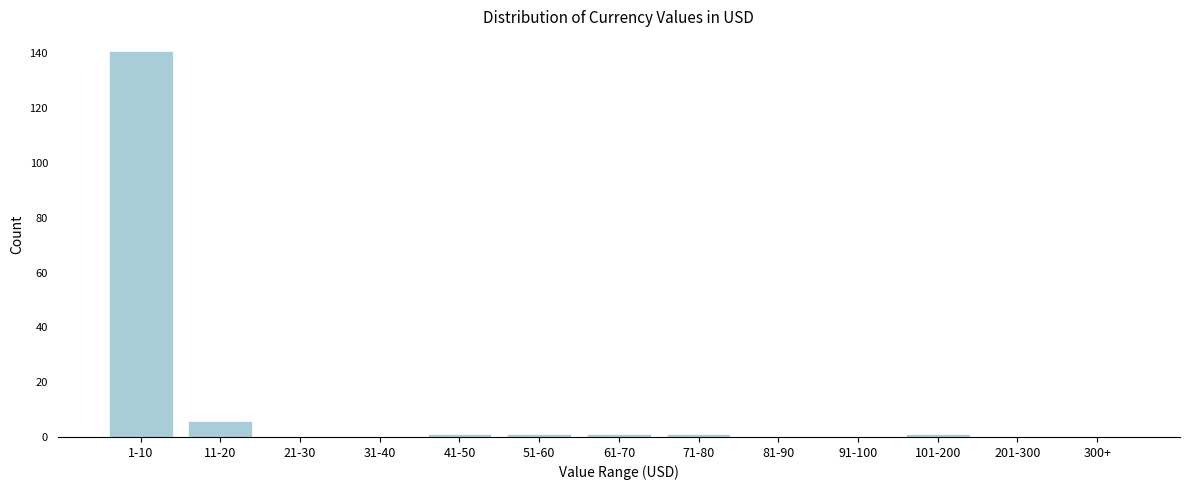

Reading right to left, list all the values displayed in this chart.

300+=0	201-300=0	101-200=1	91-100=0	81-90=0	71-80=1	61-70=1	51-60=1	41-50=1	31-40=0	21-30=0	11-20=6	1-10=141